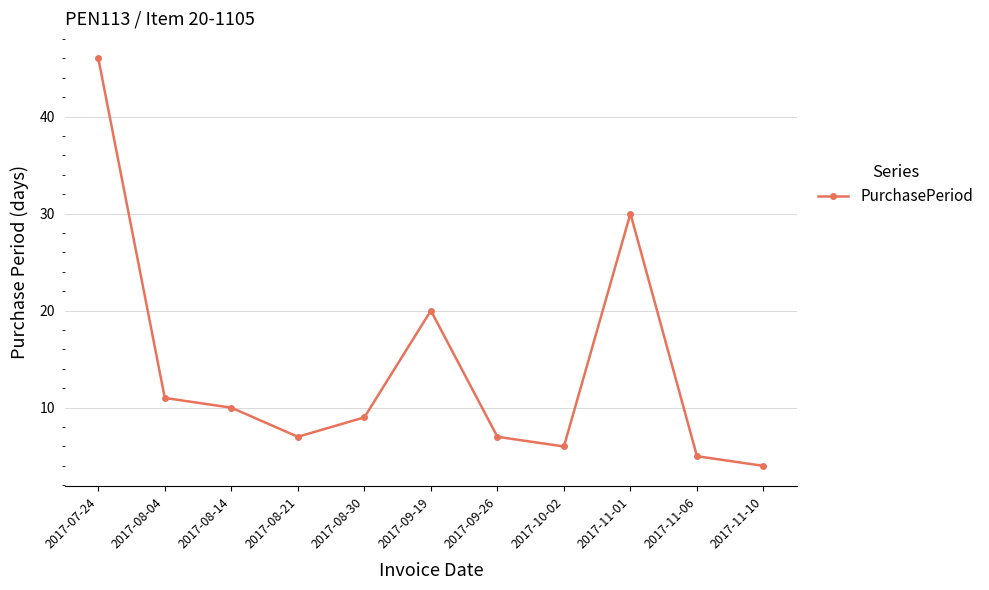

Which has a higher value, 2017-11-01 or 2017-08-14?

2017-11-01